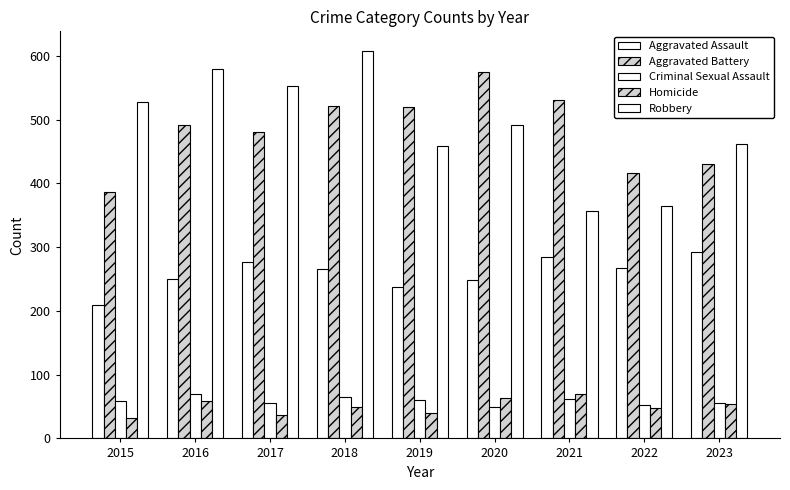

The Aggravated Assault series shows 447 at 2022. True or false?

False